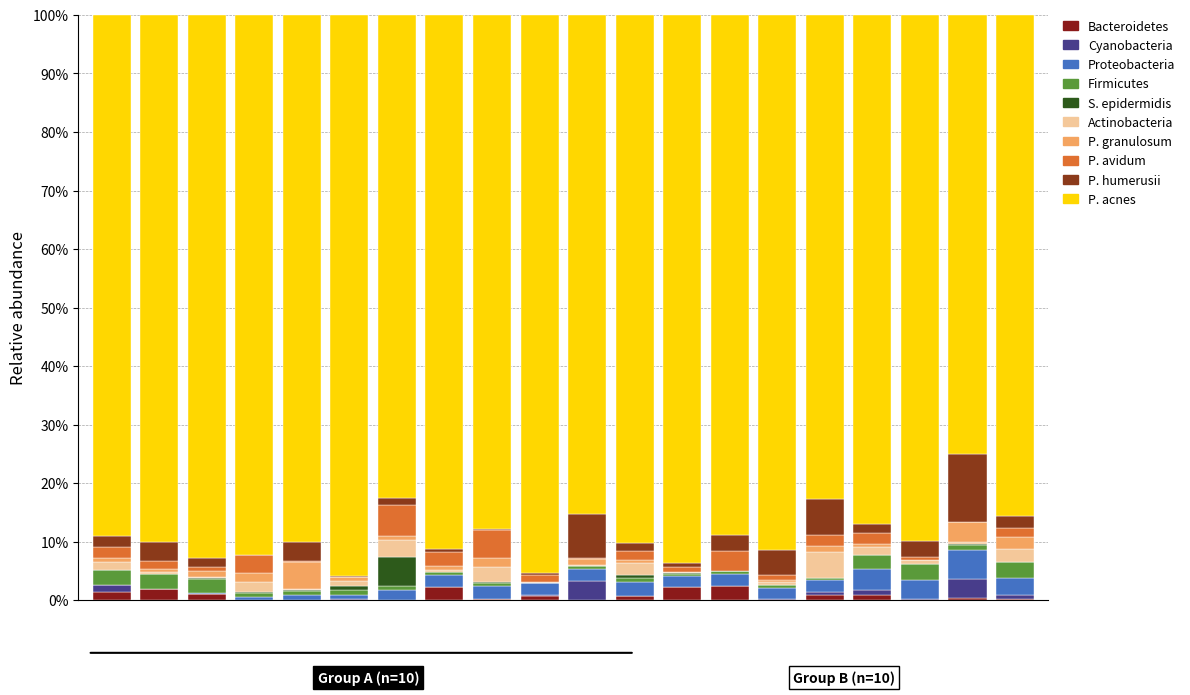

Does the chart contain stacked bars?

Yes